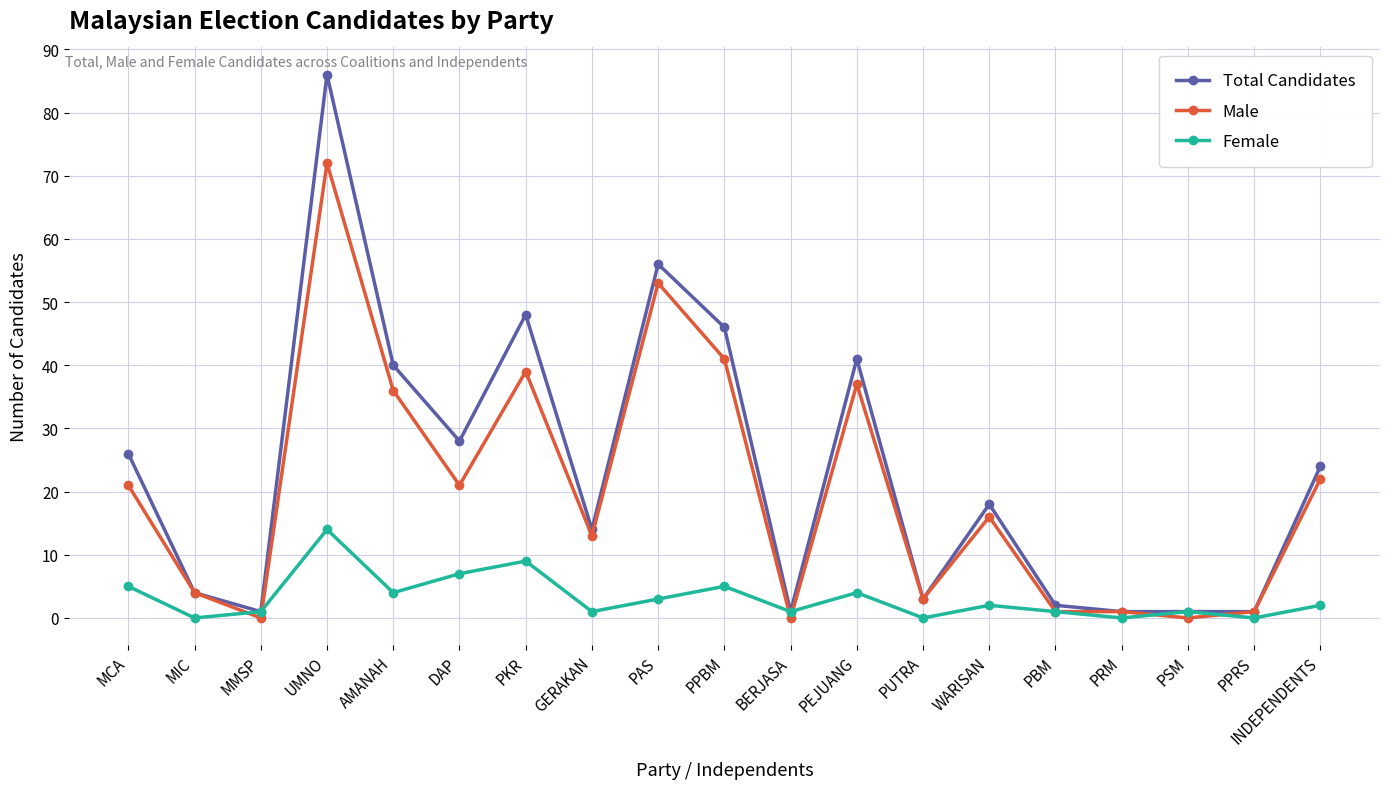

Is it true that Male equals 27 at BERJASA?

False